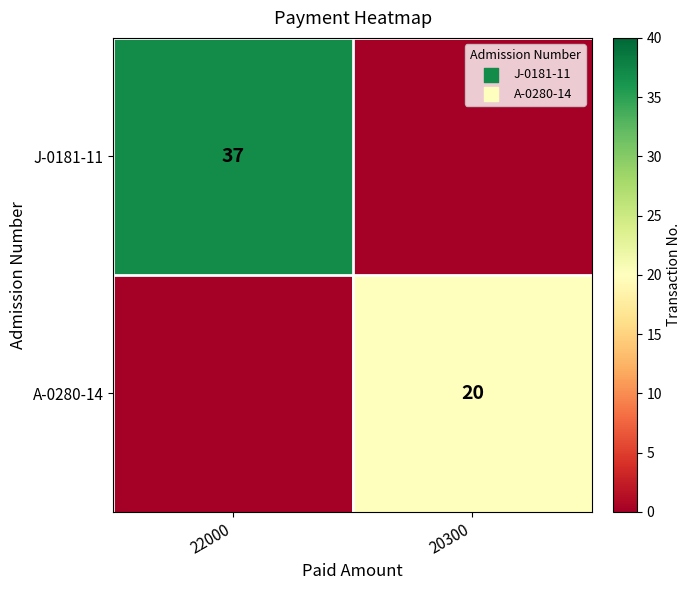

Which category has the highest value across all series?

22000